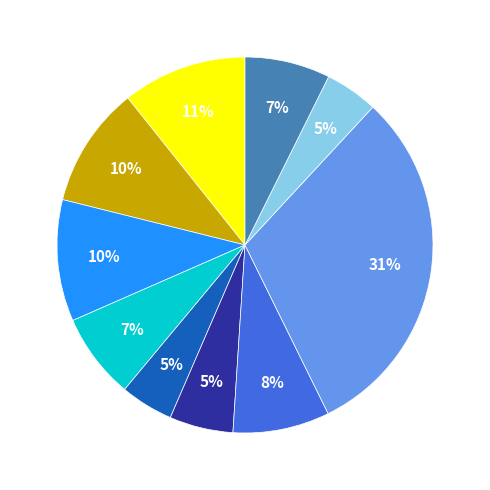

How many segments does this pie chart have?

10